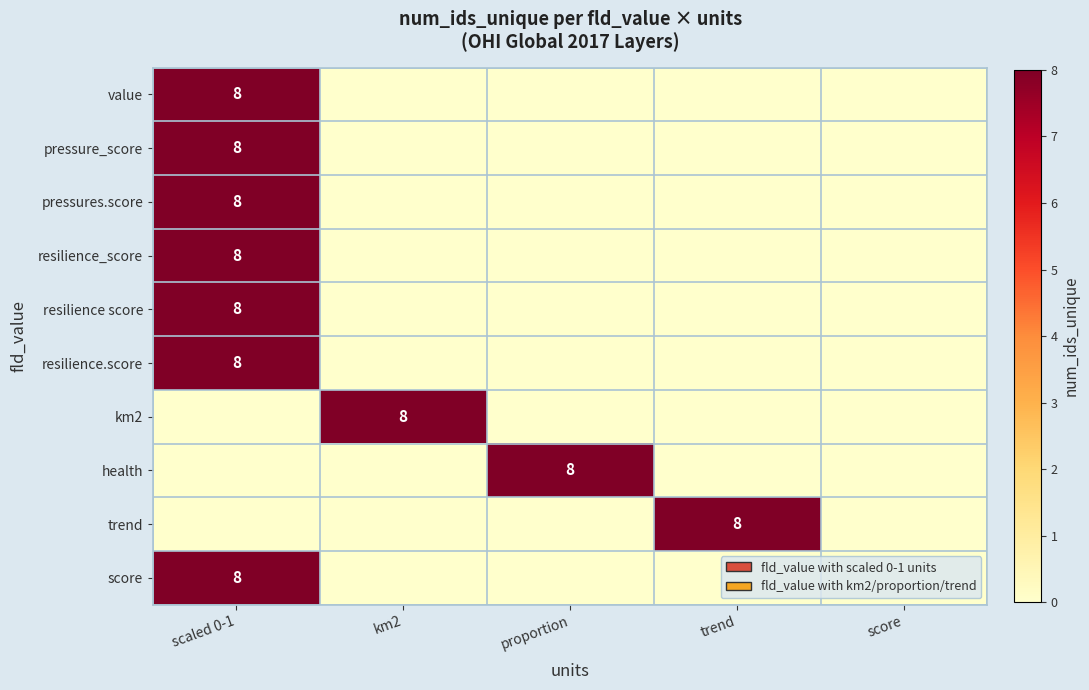

What is the sum of all pressure_score values?

8